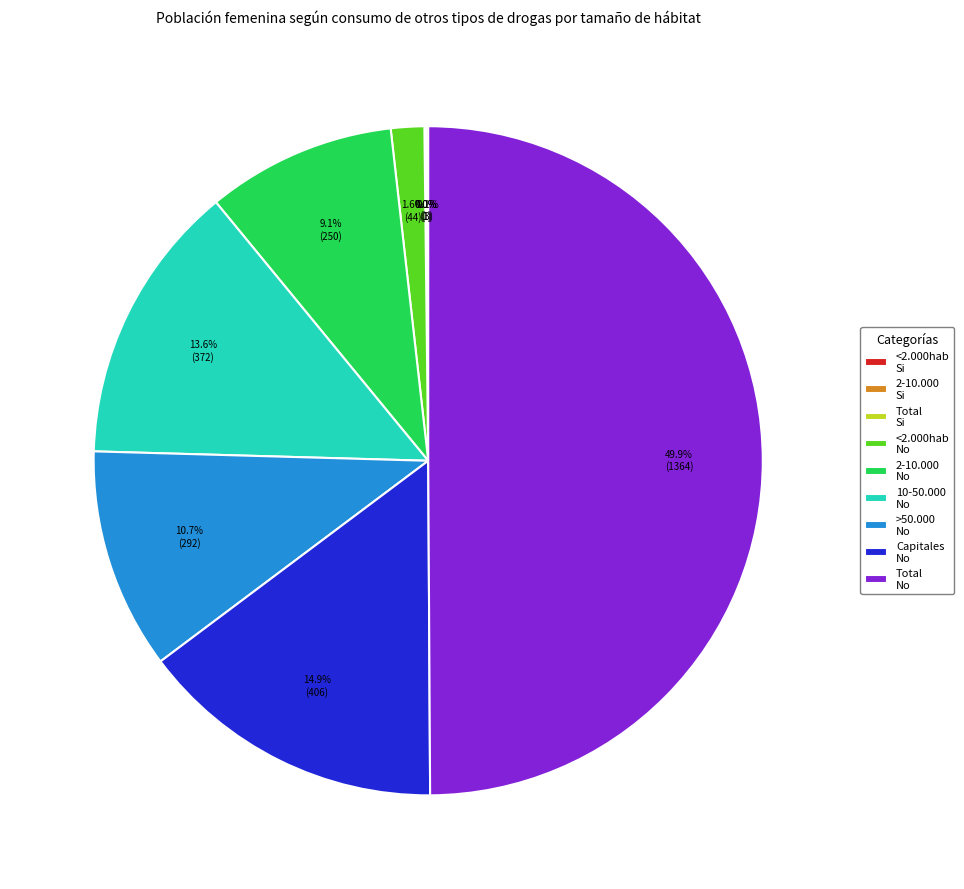

Which category has the biggest portion of the pie?

Total No